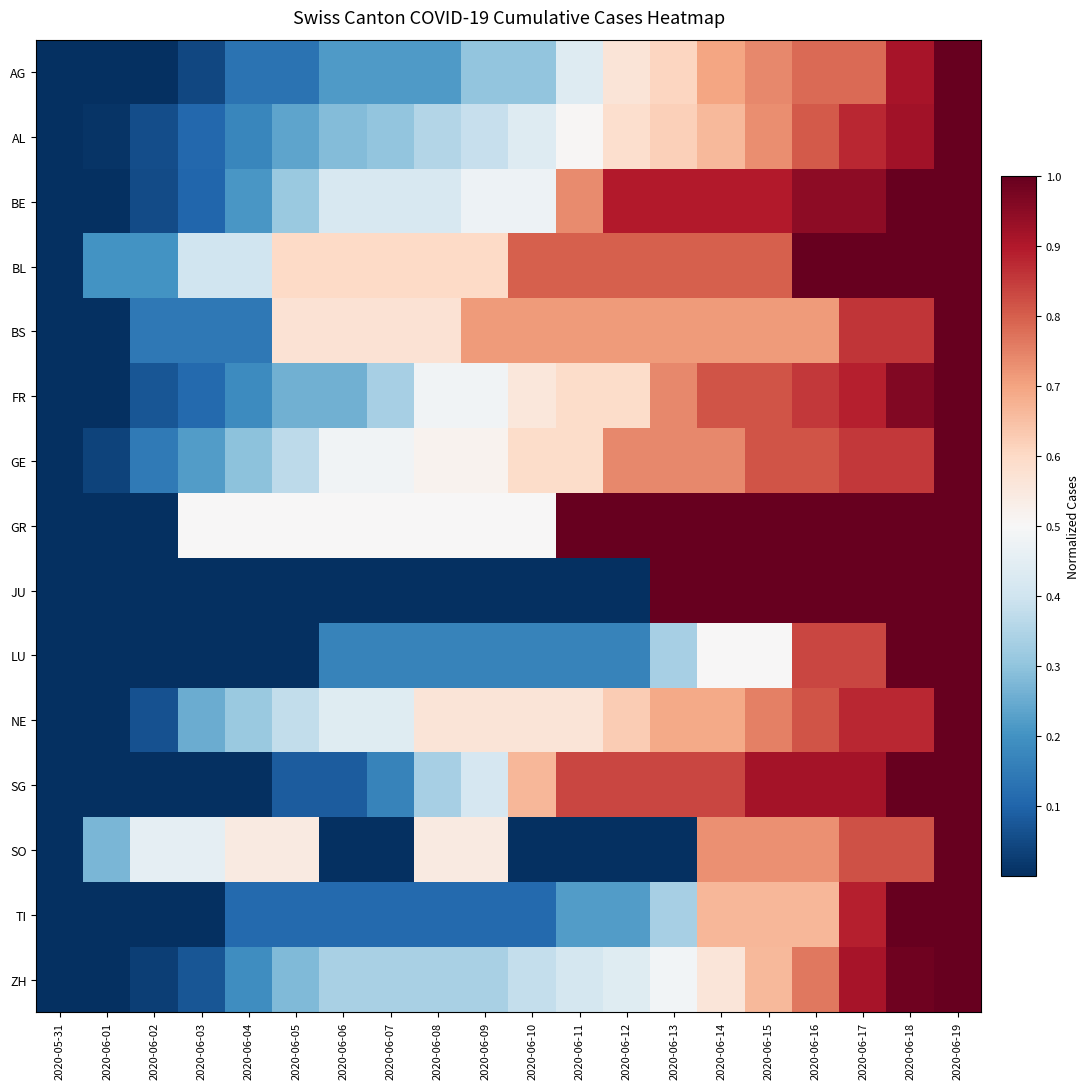

Rank the series at 2020-06-16 from highest to lowest value.

BL, GR, JU, BE, SG, FR, LU, GE, NE, AL, AG, ZH, SO, BS, TI